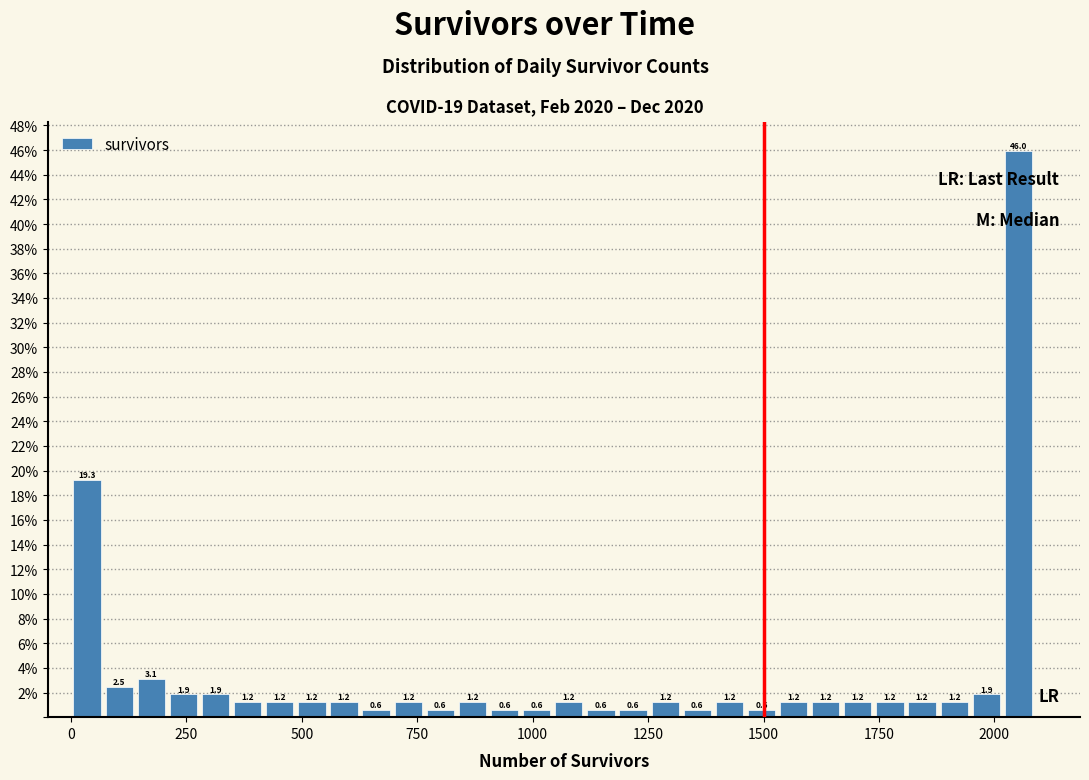

Read against the x-axis, roughly where is the centre of the tallest bar?

2050